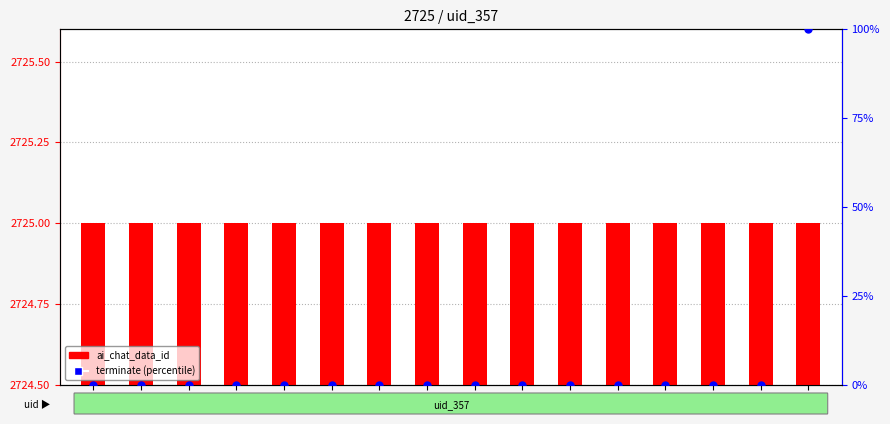

At how many categories does at least one series exceed 78?

1